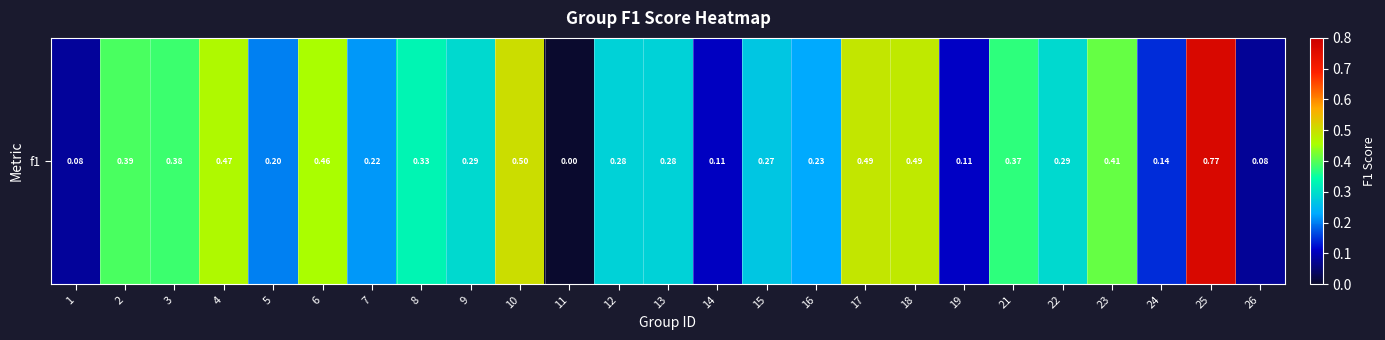

Reading left to right, extract all data points from this chart.

1=0.1	2=0.4	3=0.4	4=0.5	5=0.2	6=0.5	7=0.2	8=0.3	9=0.3	10=0.5	11=0.0	12=0.3	13=0.3	14=0.1	15=0.3	16=0.2	17=0.5	18=0.5	19=0.1	21=0.4	22=0.3	23=0.4	24=0.1	25=0.8	26=0.1